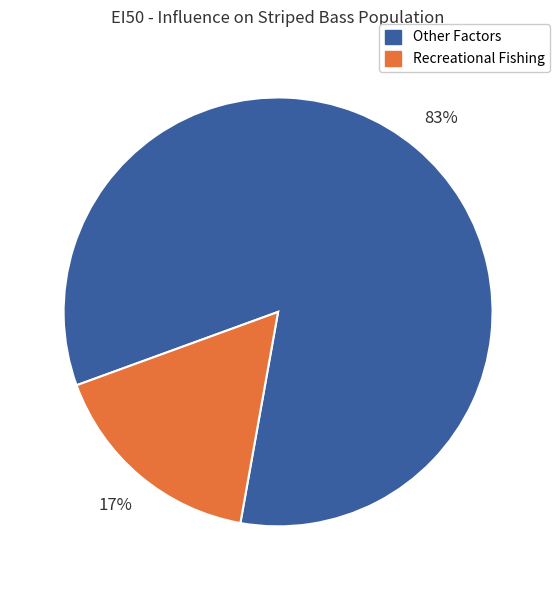

Is there a majority slice in this chart?

Yes